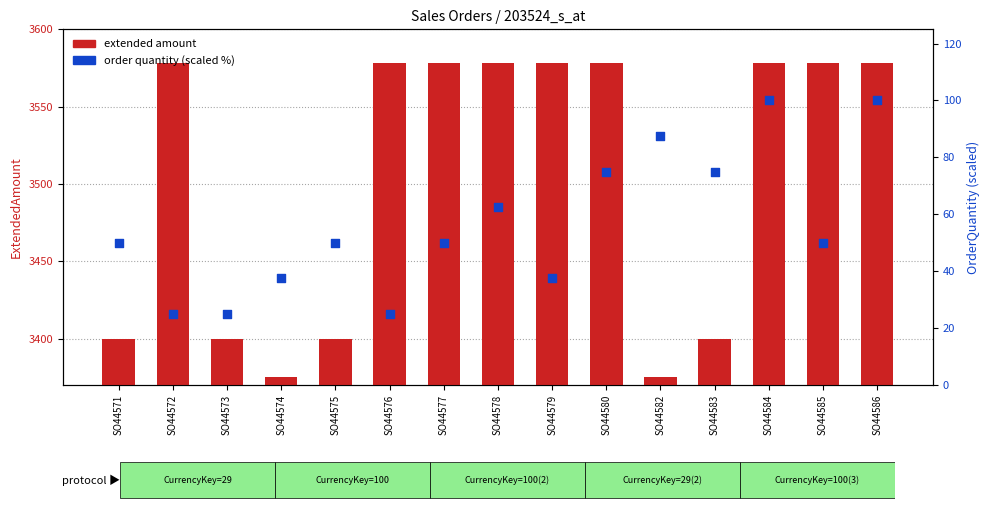

At which category is the sum across all series the highest?

SO44584